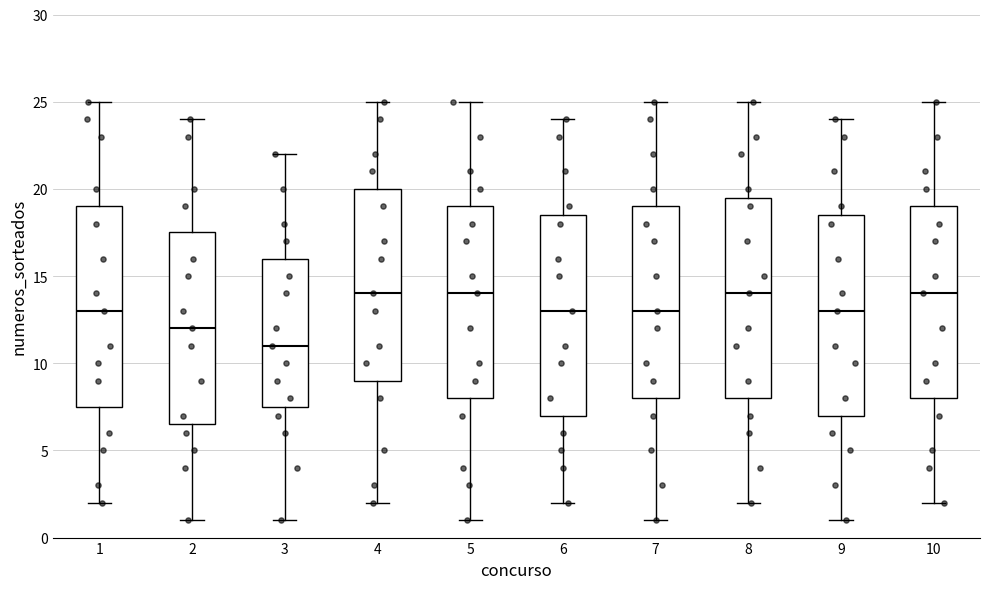

Where does the lower whisker of the box at x = 4 end on the y-axis? The values are not printed on the chart, so give them approximately, as read against the axis.

2.0